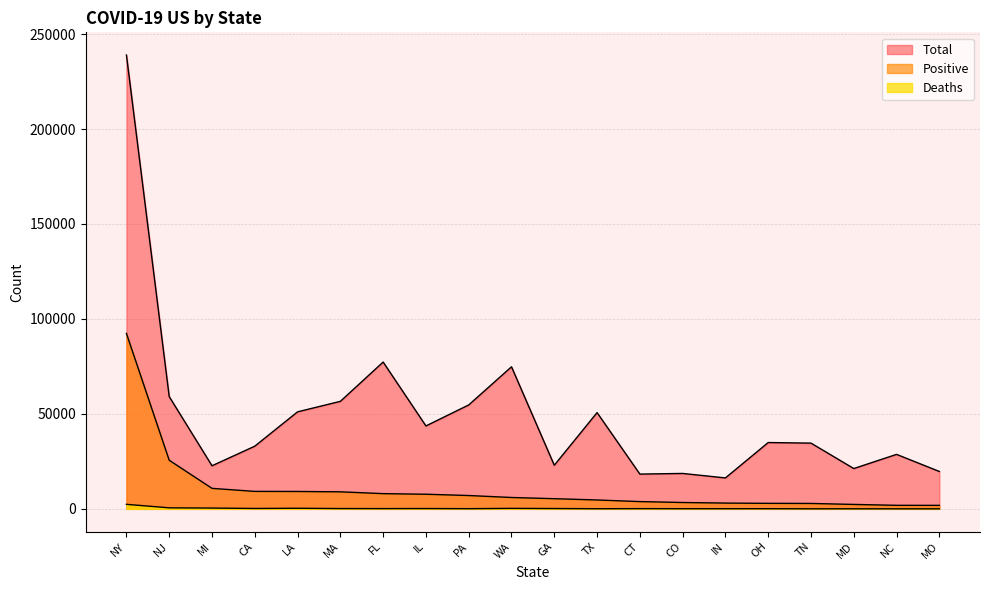

What is the label of the 16th point from the left?

OH